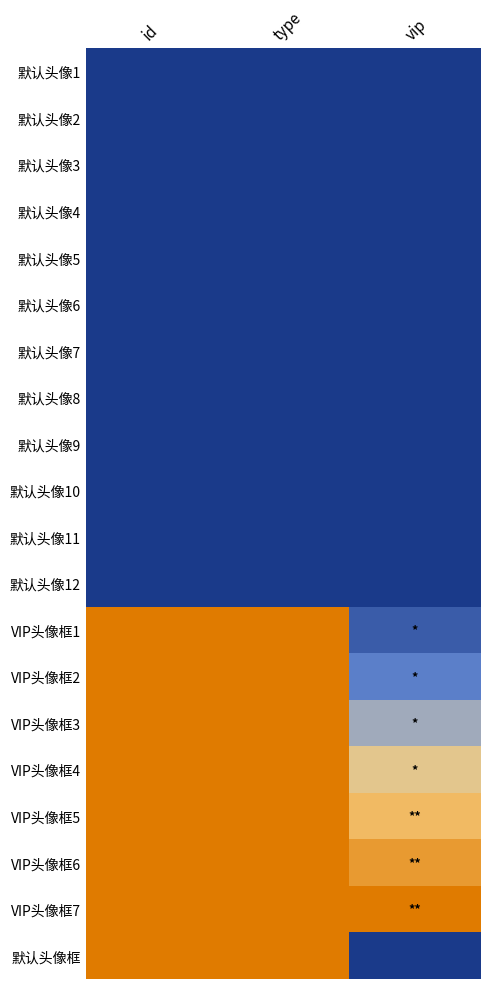

At which category is the sum across all series the highest?

id